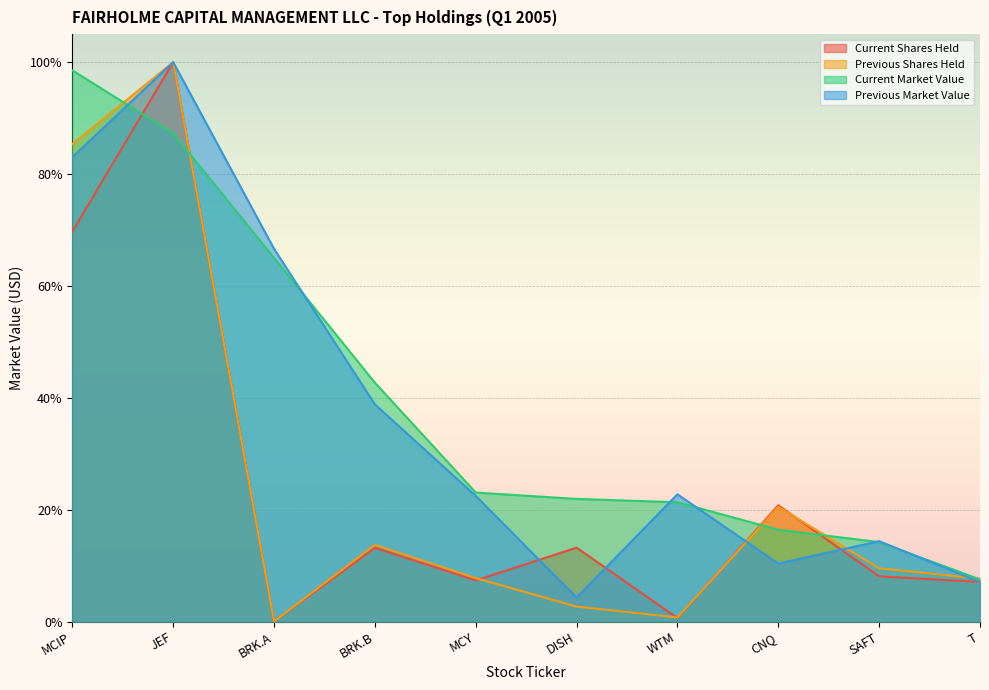

What are all the series names shown in the legend?

Current Shares Held, Previous Shares Held, Current Market Value, Previous Market Value